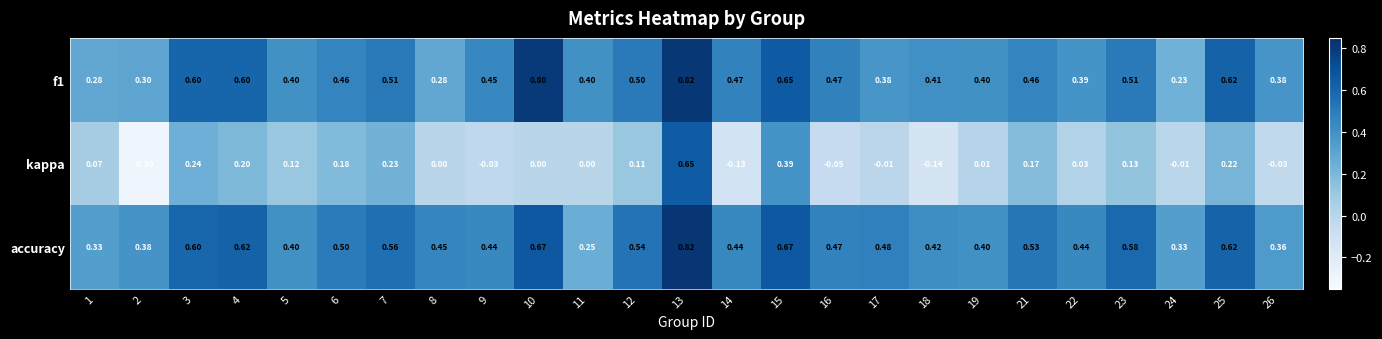

Between 2 and 12, which series saw the biggest shift?

kappa